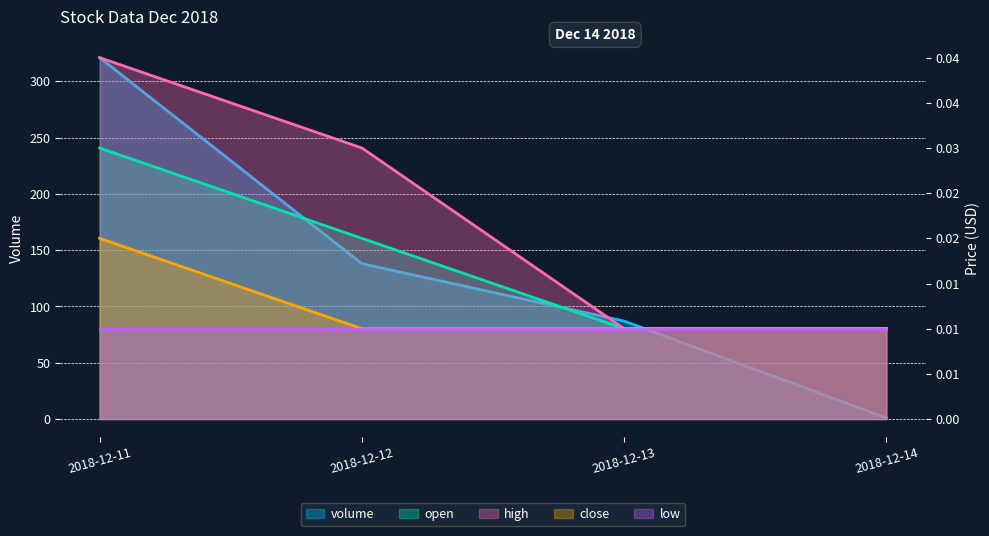

True or false: close has a value of 0.0 at 2018-12-11.

True